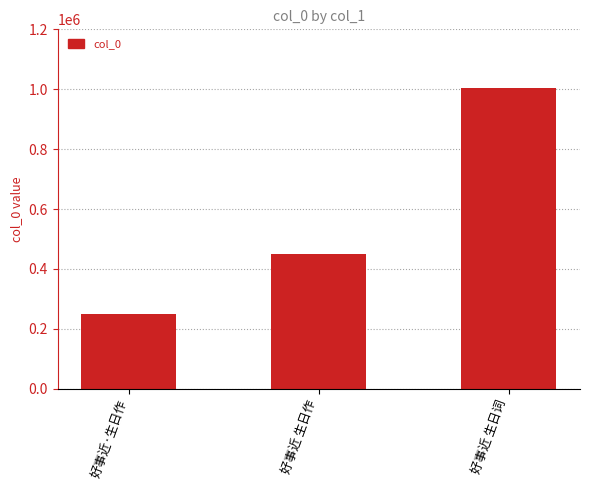

Reading left to right, transcribe all the data shown in this chart.

250794	449008	1003438